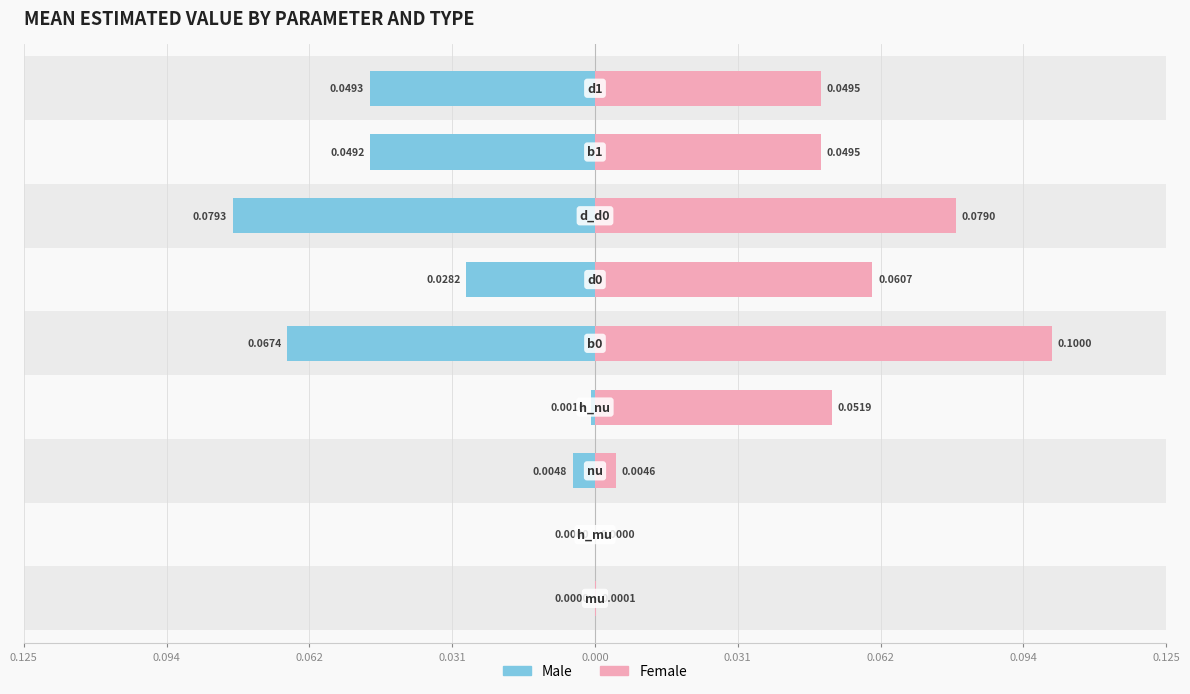

Reading left to right, list all the values displayed in this chart.

Male: 0.0	-0.0	-0.0	-0.0	-0.1	-0.0	-0.1	-0.0	-0.0
Female: 0.0	0.0	0.0	0.1	0.1	0.1	0.1	0.0	0.0